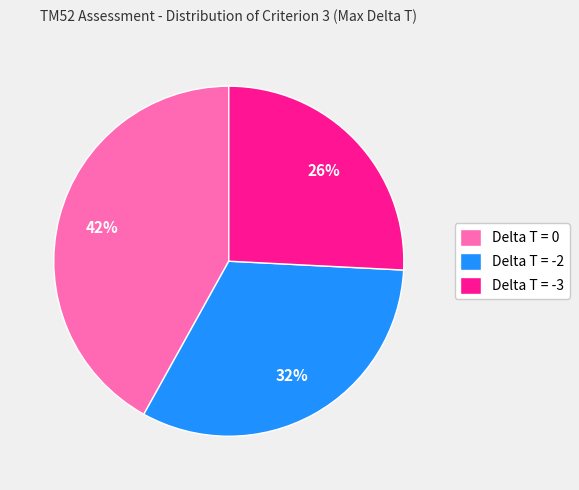

To the nearest percent, what percentage of the pie is Delta T = 0?

42%